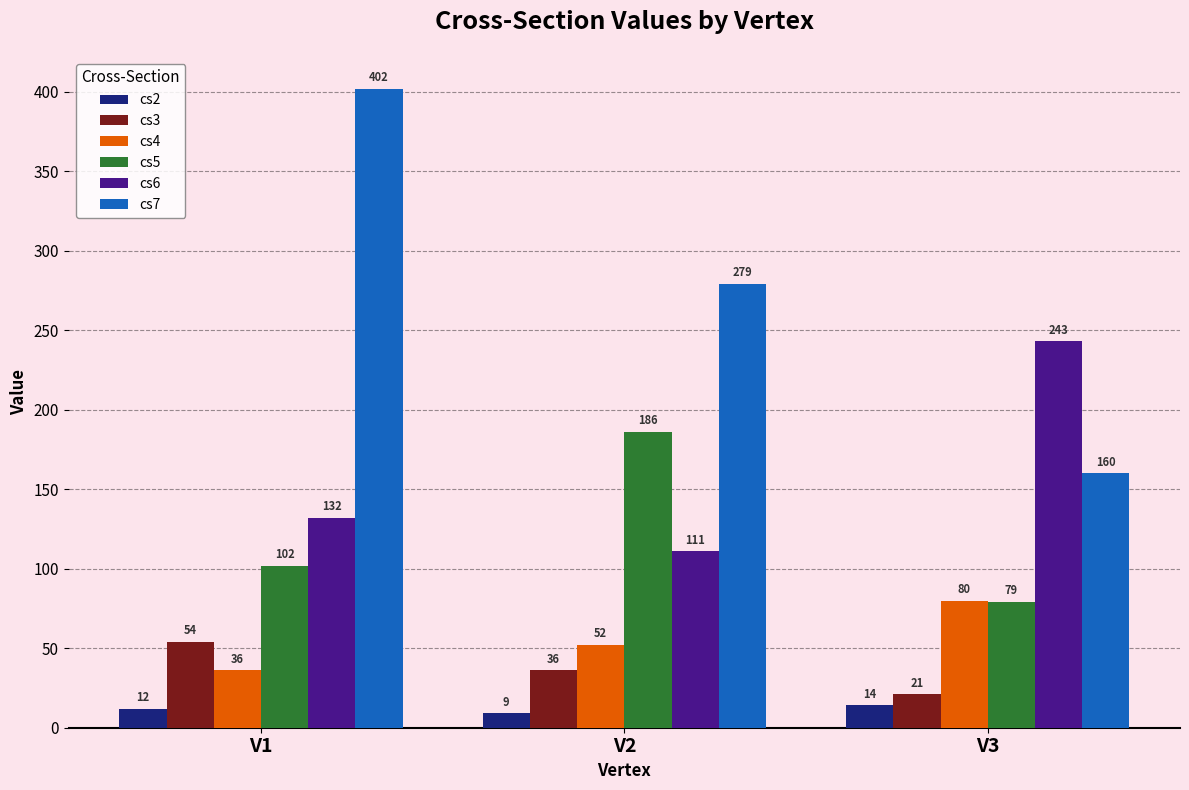

Is the value of cs2 at V1 greater than the value of cs3 at V2?

No